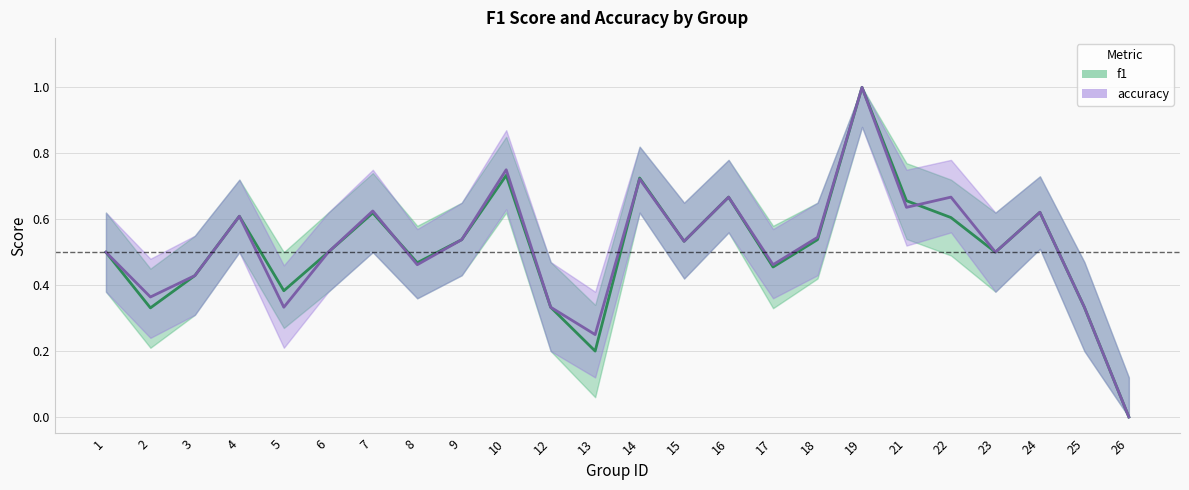

How many categories are shown in the chart?

24